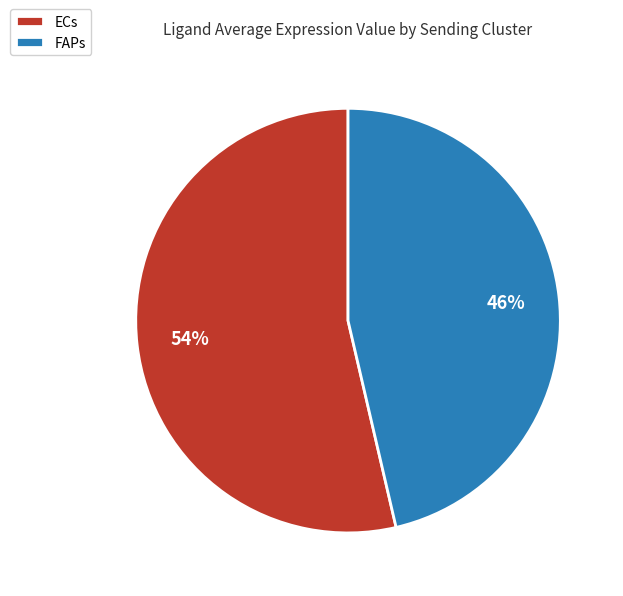

Which has a higher value, FAPs or ECs?

ECs